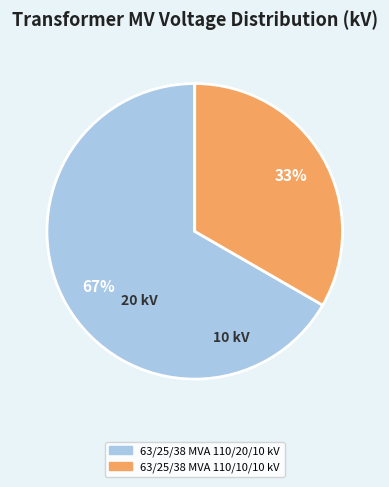

Rank the categories by value from highest to lowest.

63/25/38 MVA 110/20/10 kV, 63/25/38 MVA 110/10/10 kV